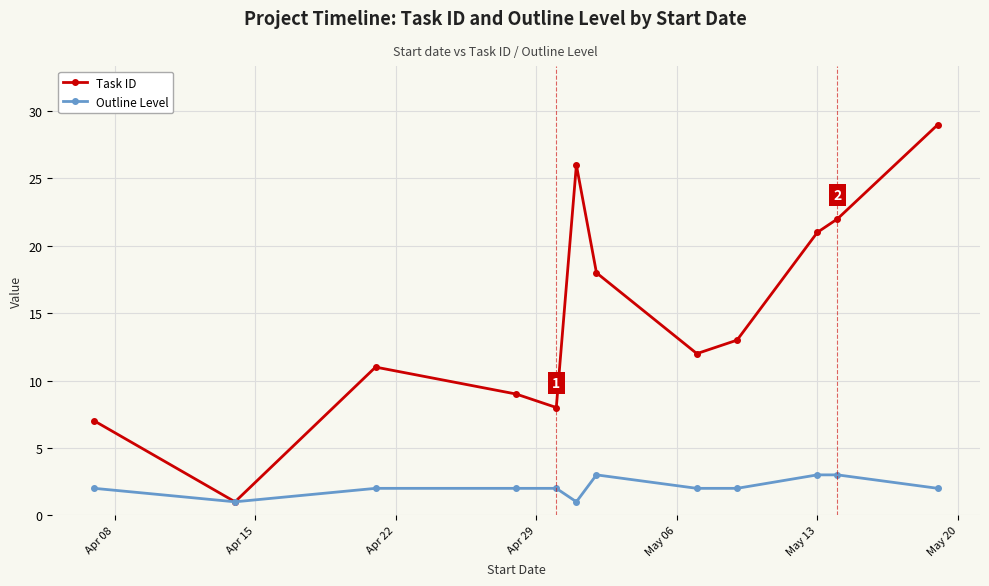

Reading left to right, list all the values displayed in this chart.

Task ID: 7	1	11	9	8	26	18	12	13	21	22	29
Outline Level: 2	1	2	2	2	1	3	2	2	3	3	2